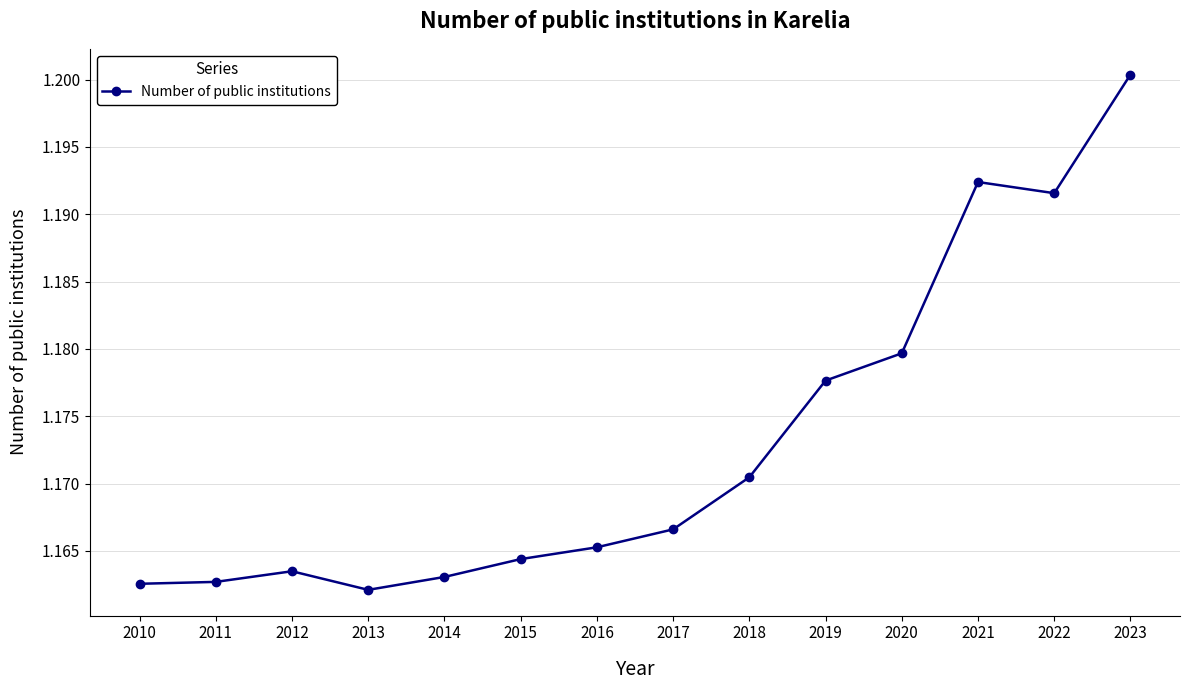

The value at 2012 is 2.0. True or false?

False